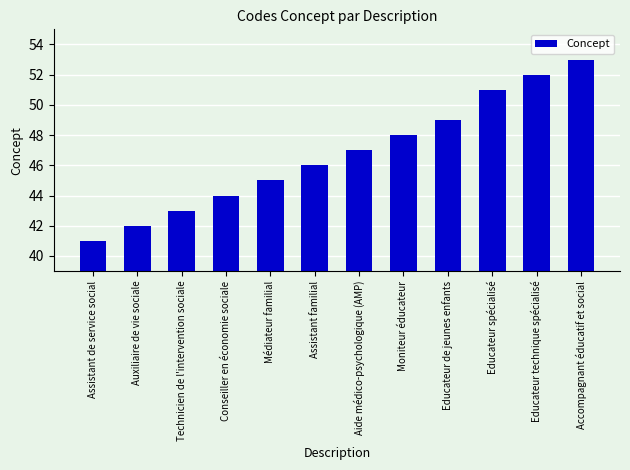

At which category does the chart reach its peak across all series?

Accompagnant éducatif et social